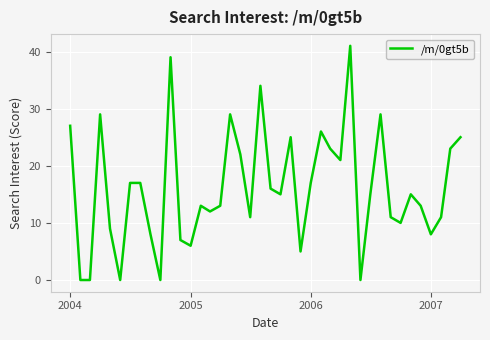

True or false: the data has more than 1 interior local peaks.

True